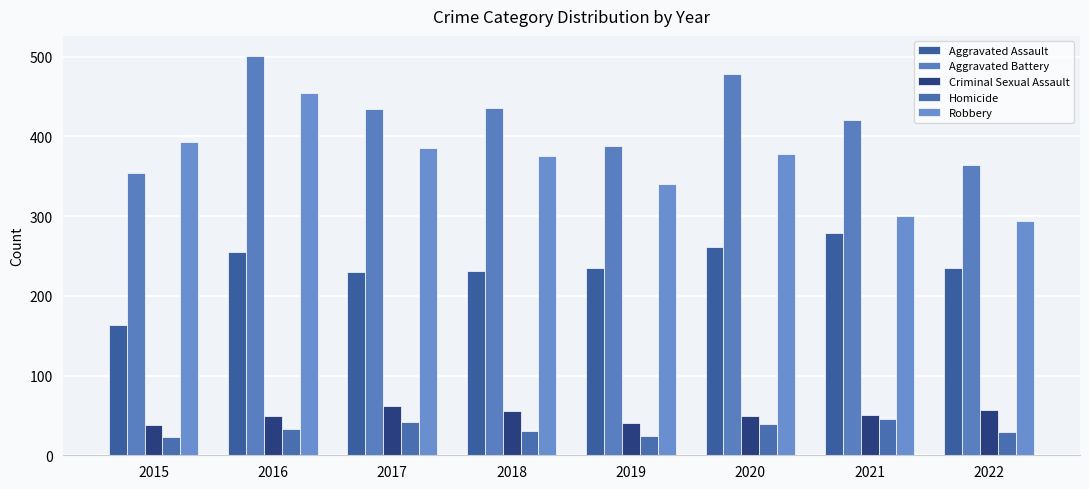

Rank the categories by Criminal Sexual Assault value from lowest to highest.

2015, 2019, 2016, 2020, 2021, 2018, 2022, 2017